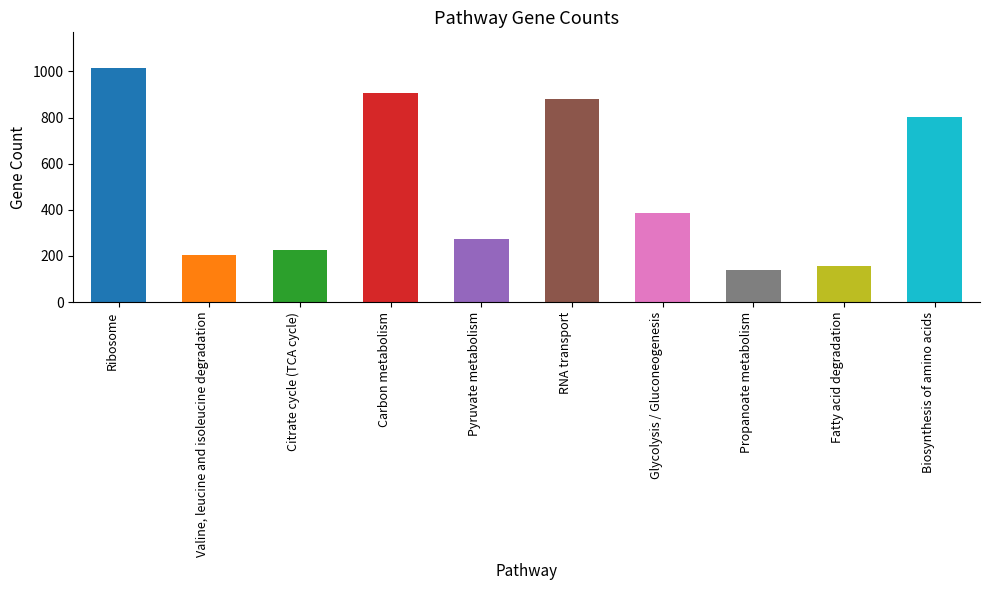

Is it true that All-gene (32699) equals 275 at Pyruvate metabolism?

True